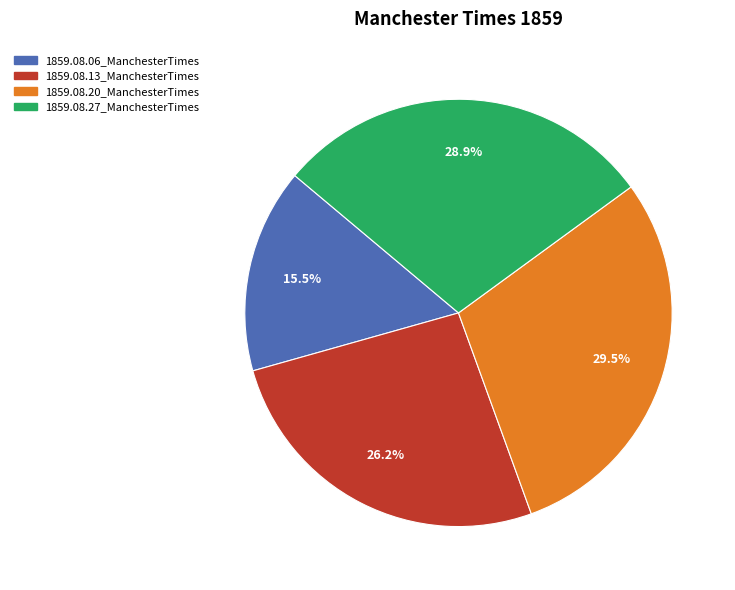

To the nearest percent, what is the average slice percentage?

25%